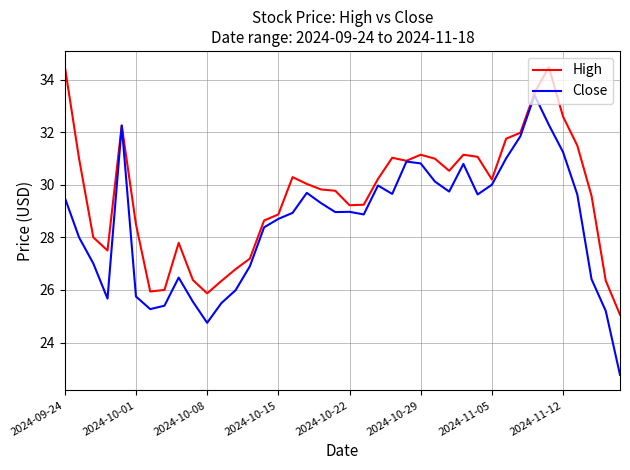

Rank the series by their average value, from lowest to highest.

Close, High